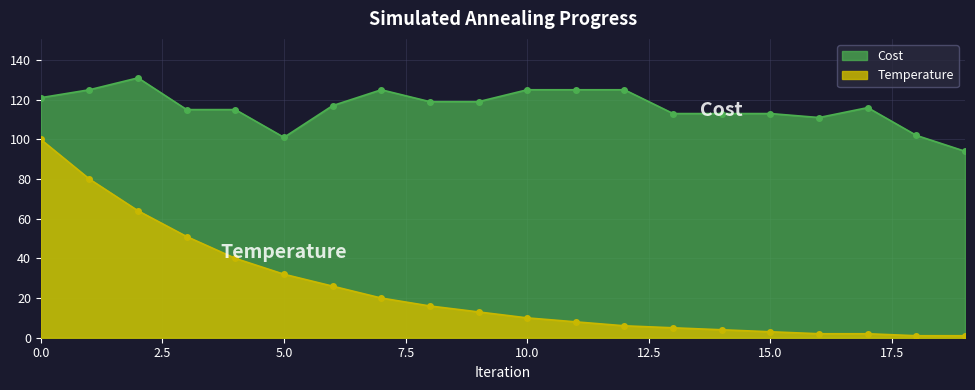

Reading left to right, transcribe all the data shown in this chart.

Temperature: 100	80	64	51	40	32	26	20	16	13	10	8	6	5	4	3	2	2	1	1
Cost: 121	125	131	115	115	101	117	125	119	119	125	125	125	113	113	113	111	116	102	94